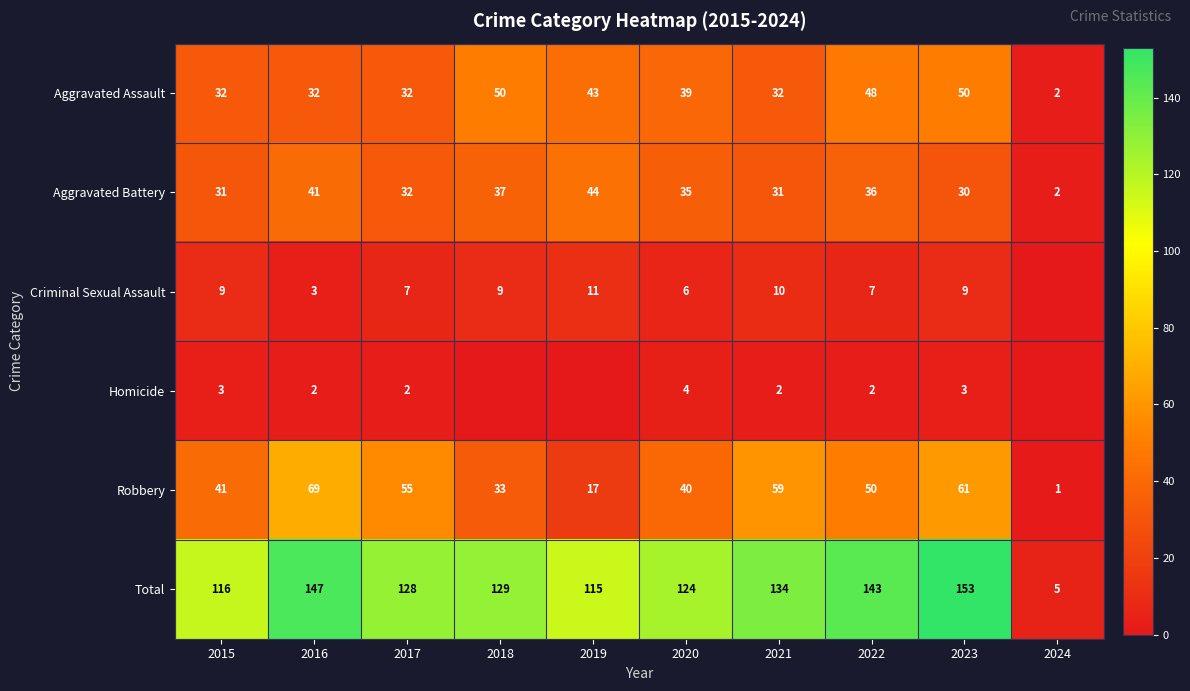

The Homicide series shows 4 at 2020. True or false?

True